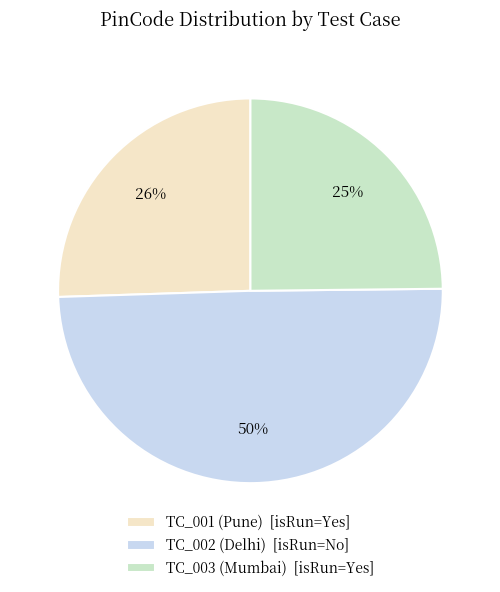

Does TC_003 (Mumbai) [isRun=Yes] represent more than half of the total?

No